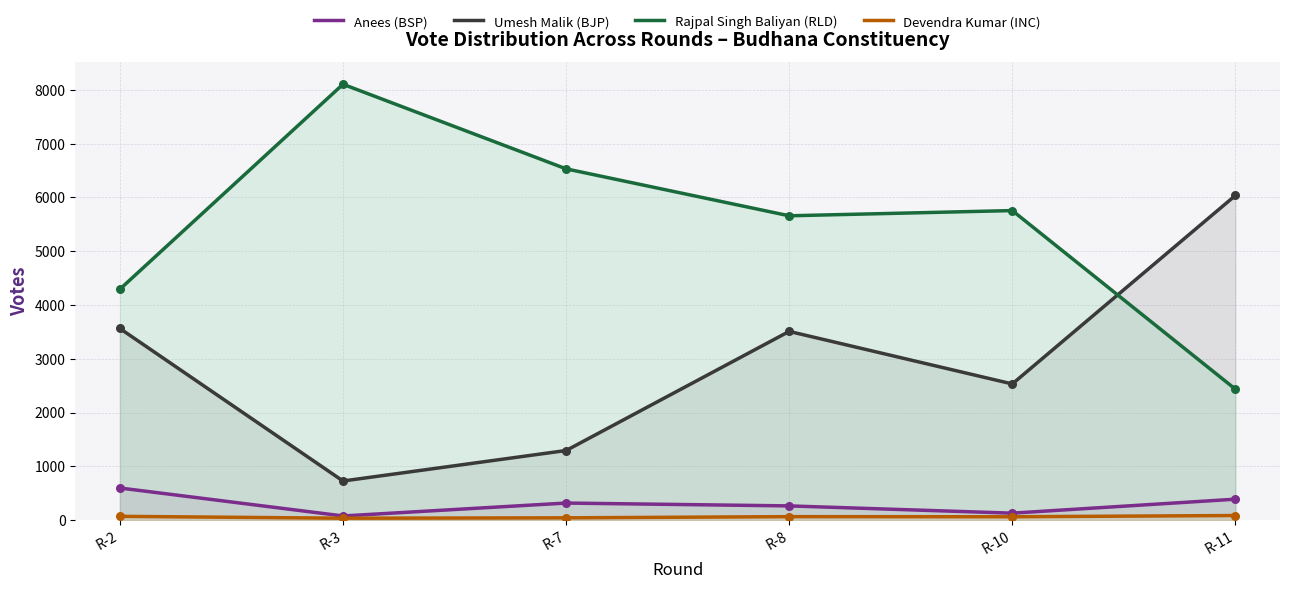

At which category is the sum across all series the highest?

R-8